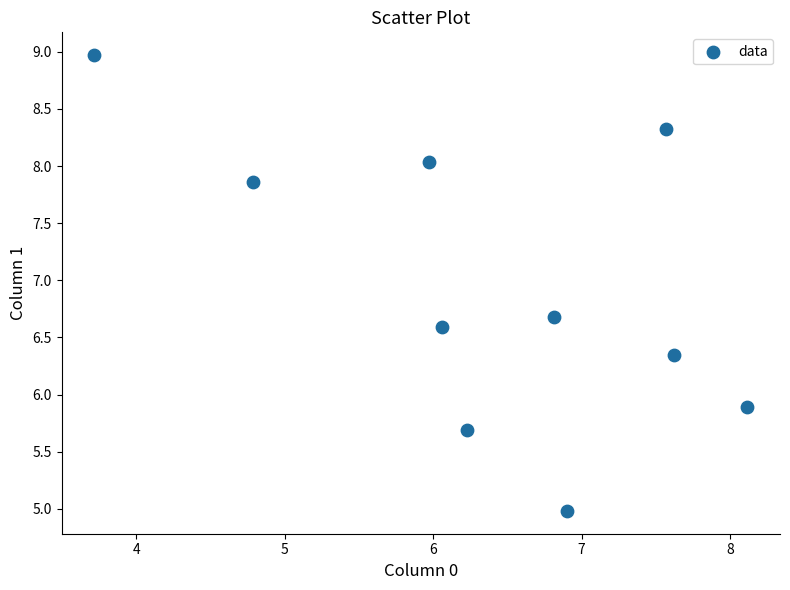

What is the range of X values (max minus min)?

4.4